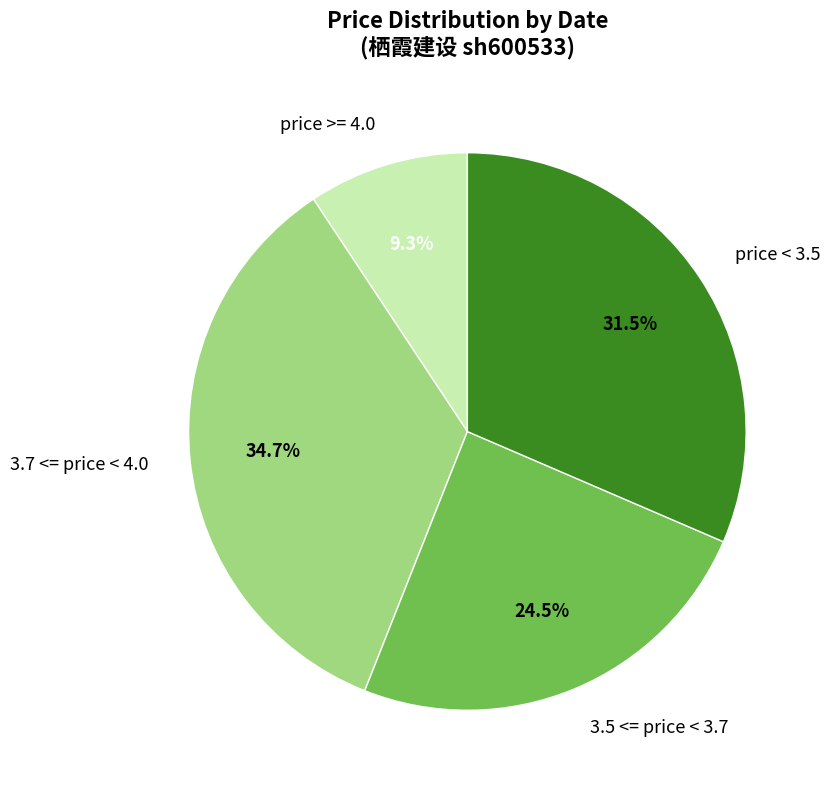

Which slice is the smallest?

price >= 4.0